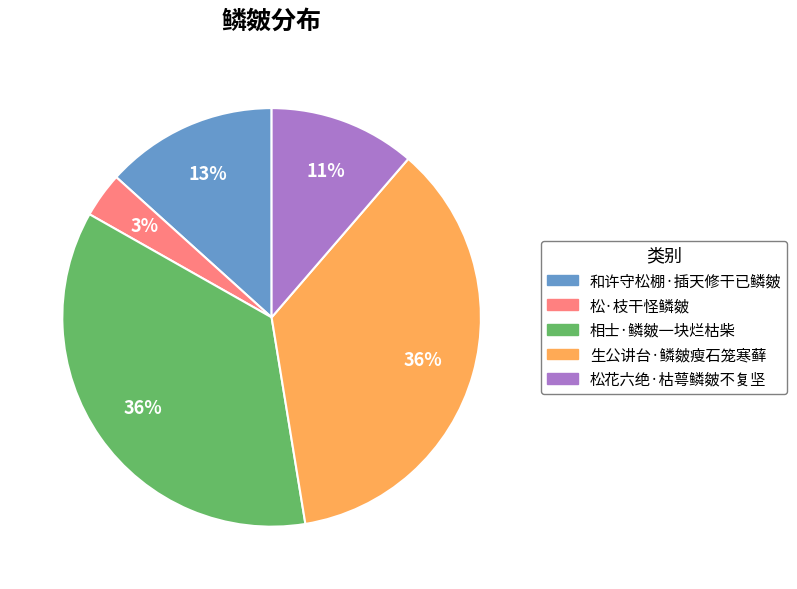

To the nearest percent, what portion does 相士·鳞皴一块烂枯柴 represent?

36%